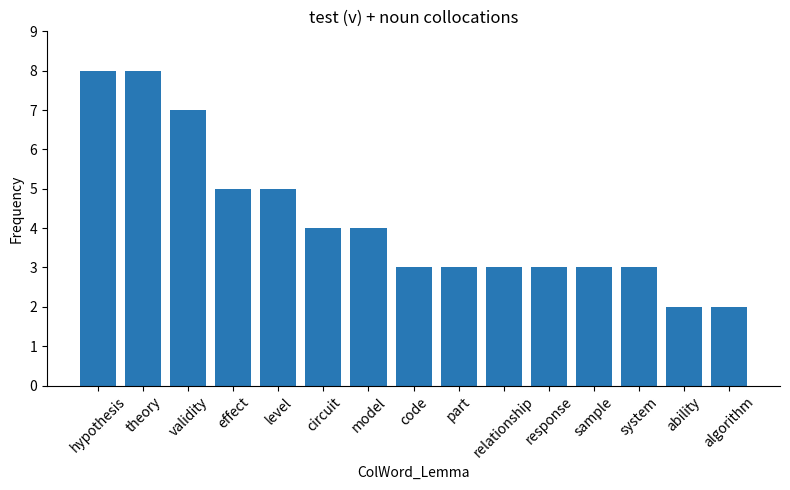

What is the maximum value shown in the chart?

8